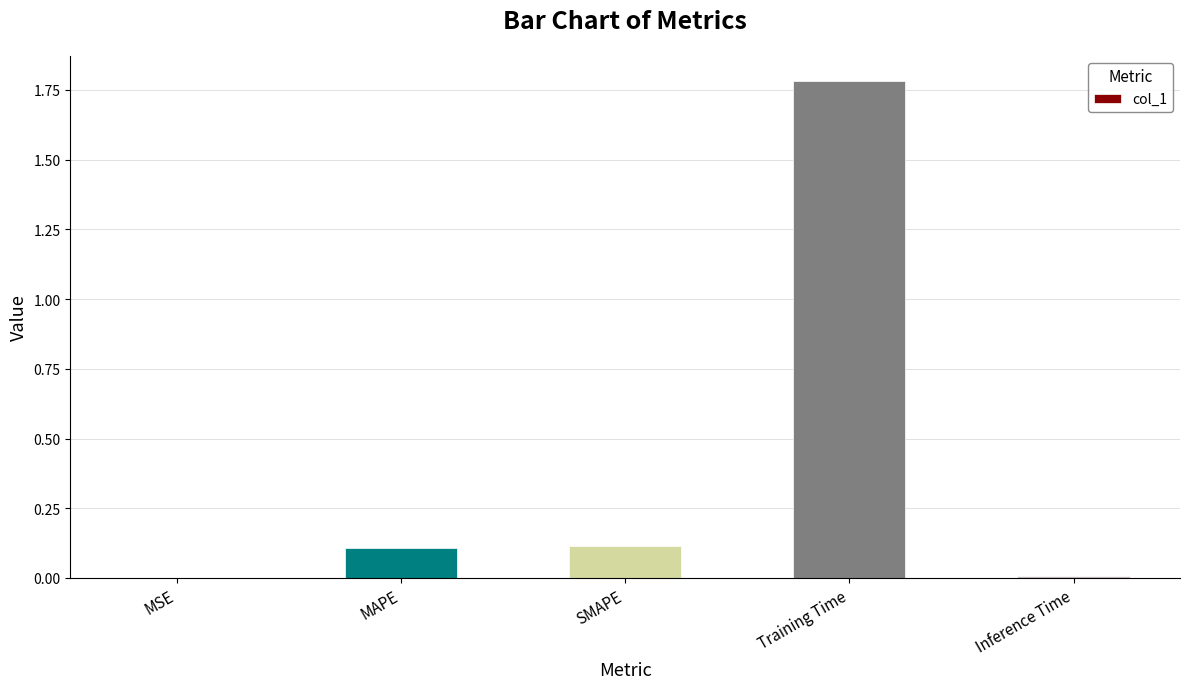

The chart shows a value of 0.0 at Inference Time. True or false?

True